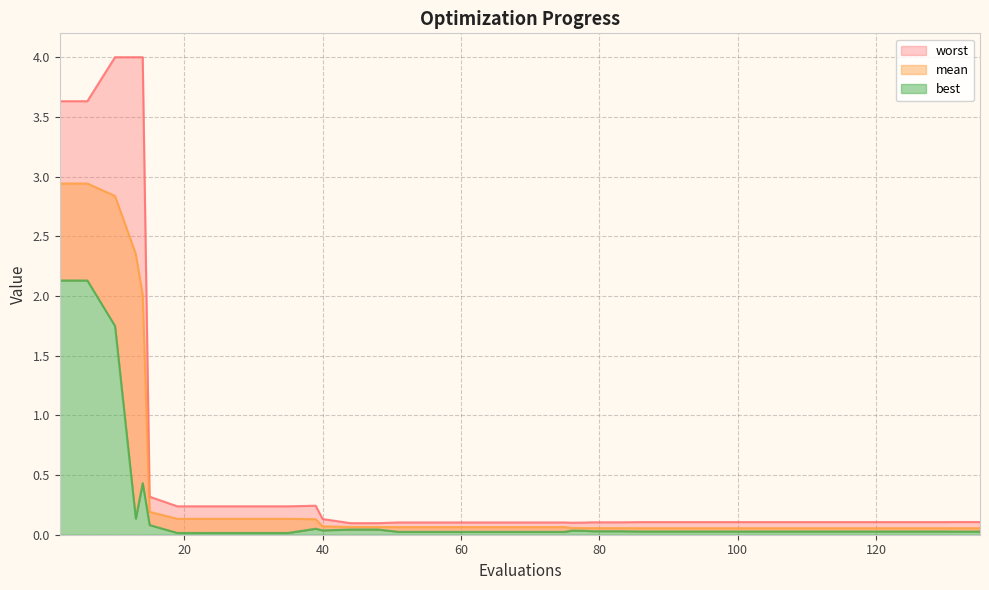

What is the sum of all worst values?

24.0